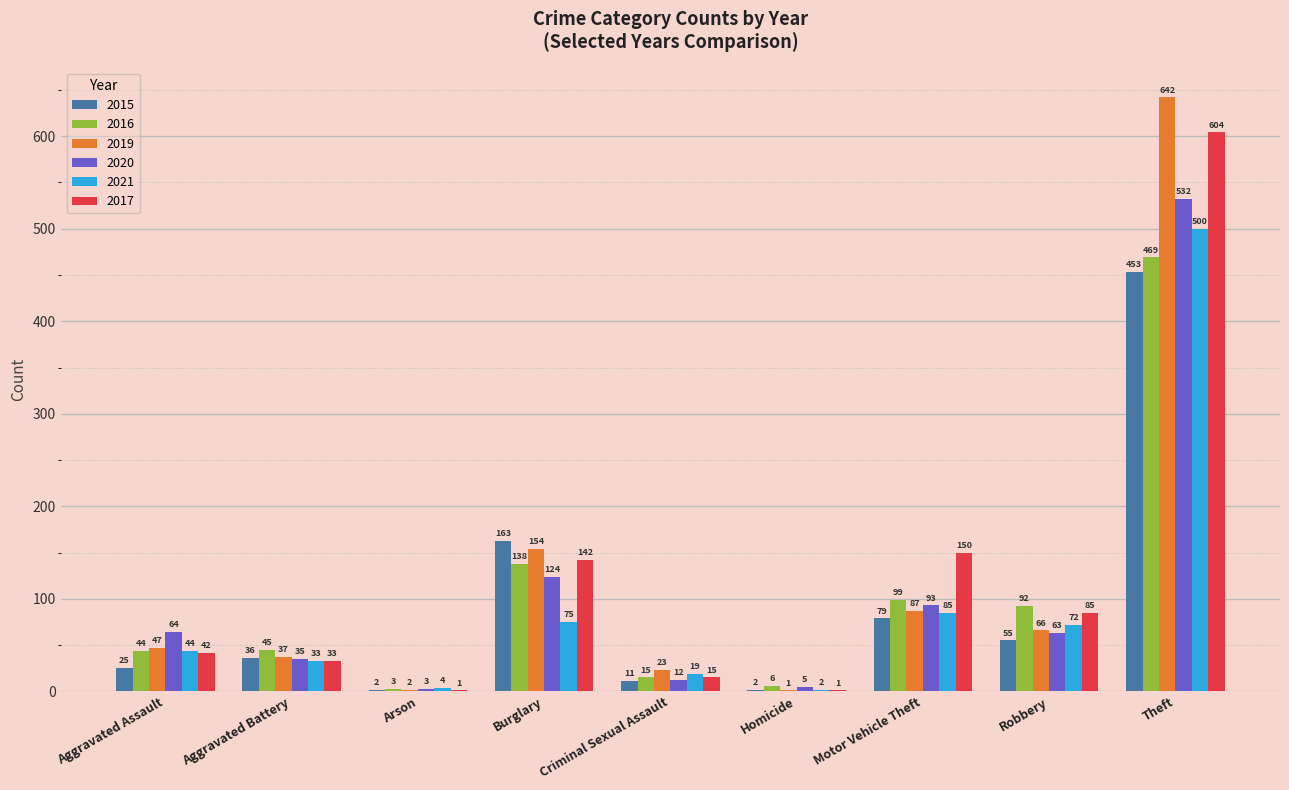

Reading right to left, extract all data points from this chart.

2015: 453	55	79	2	11	163	2	36	25
2016: 469	92	99	6	15	138	3	45	44
2019: 642	66	87	1	23	154	2	37	47
2020: 532	63	93	5	12	124	3	35	64
2021: 500	72	85	2	19	75	4	33	44
2017: 604	85	150	1	15	142	1	33	42